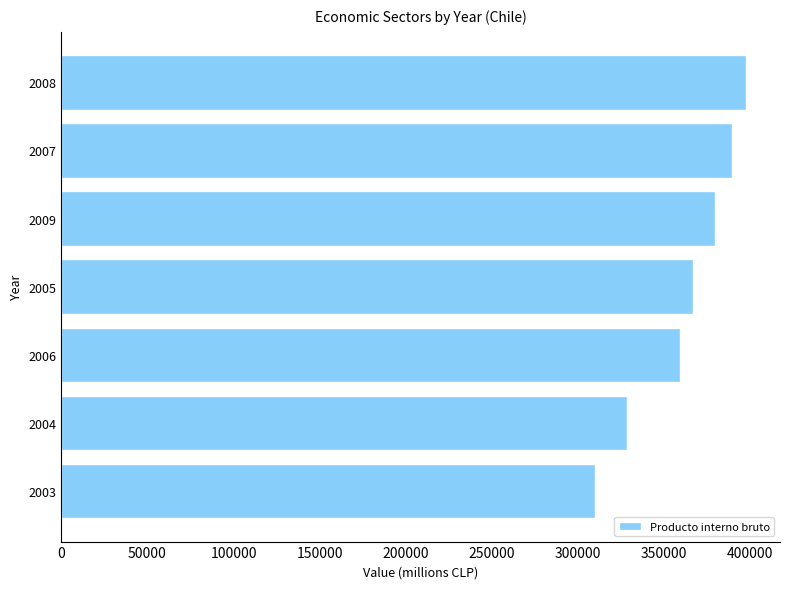

Is it true that the value at 2007 is 389892?

True